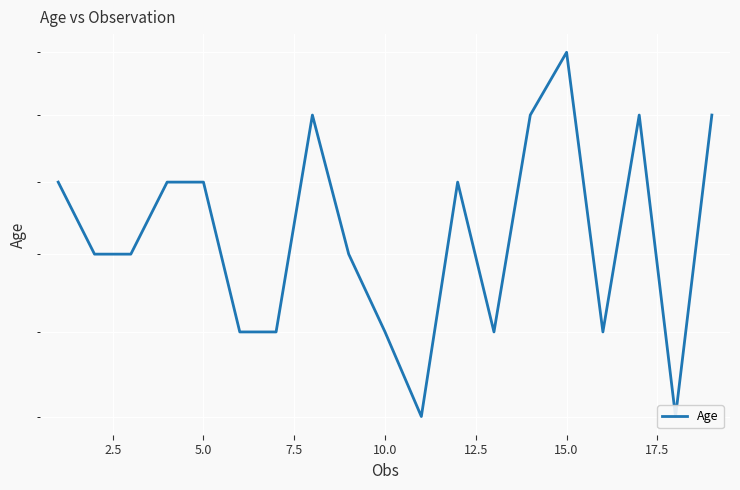

Which has a higher value, 10 or 10.0?

10.0